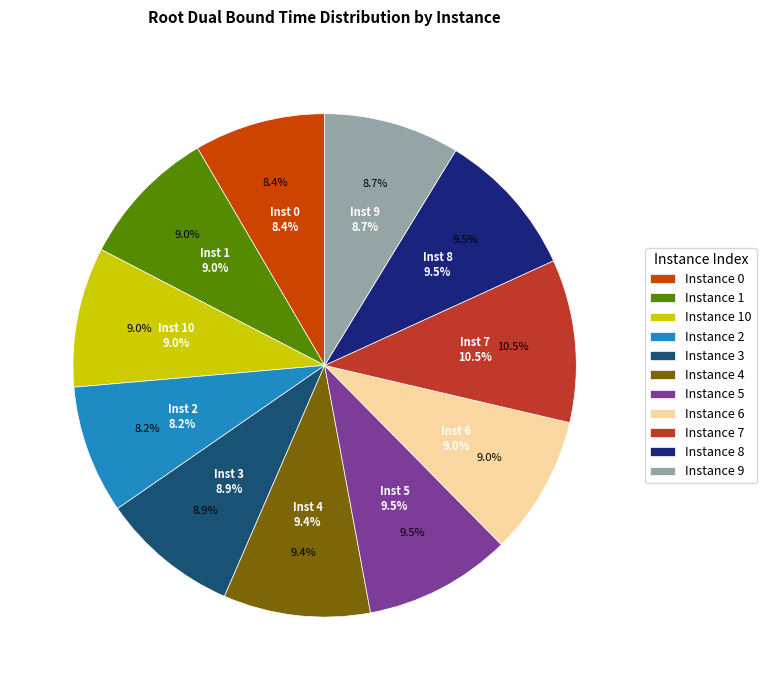

What portion of the pie excludes 1?

91.0%